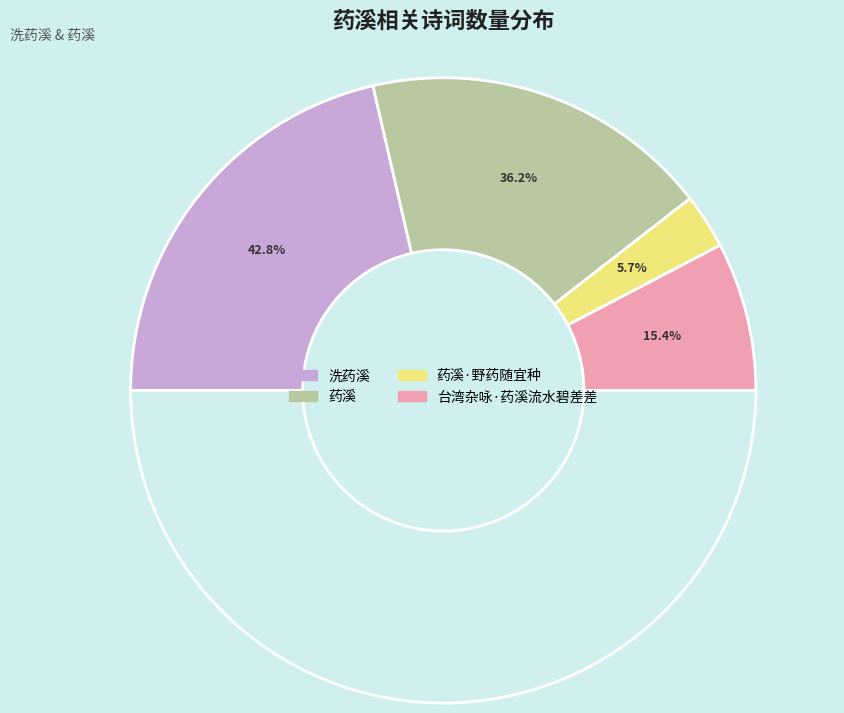

Is it true that 台湾杂咏·药溪流水碧差差 is 6% of the pie?

False